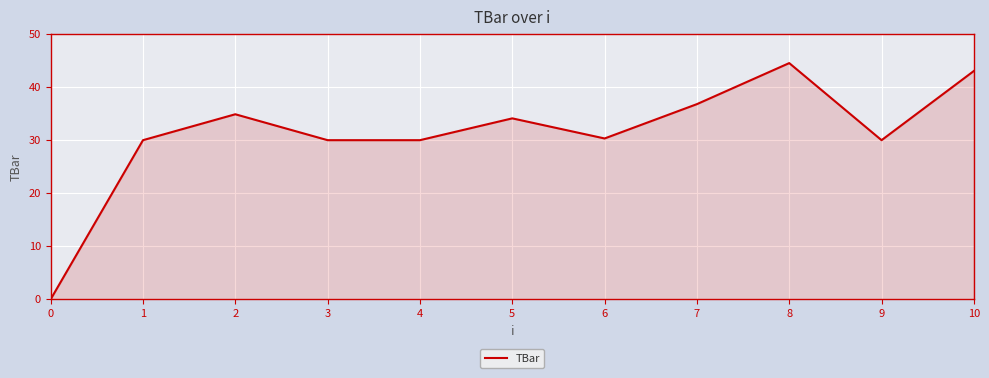

The chart shows a value of 34.1 at 5. True or false?

True